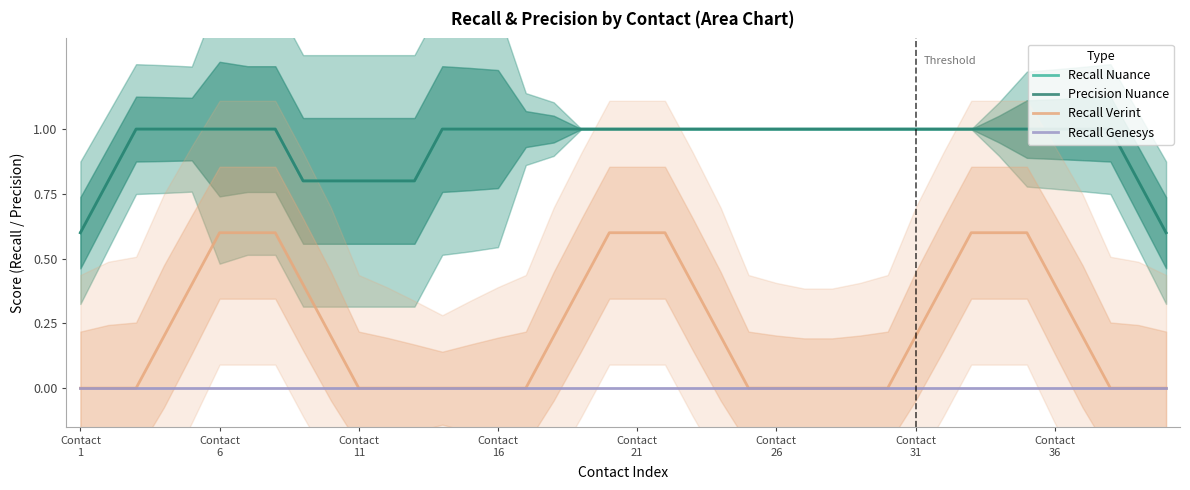

Which series changed the most between 11 and 39?

Recall Nuance